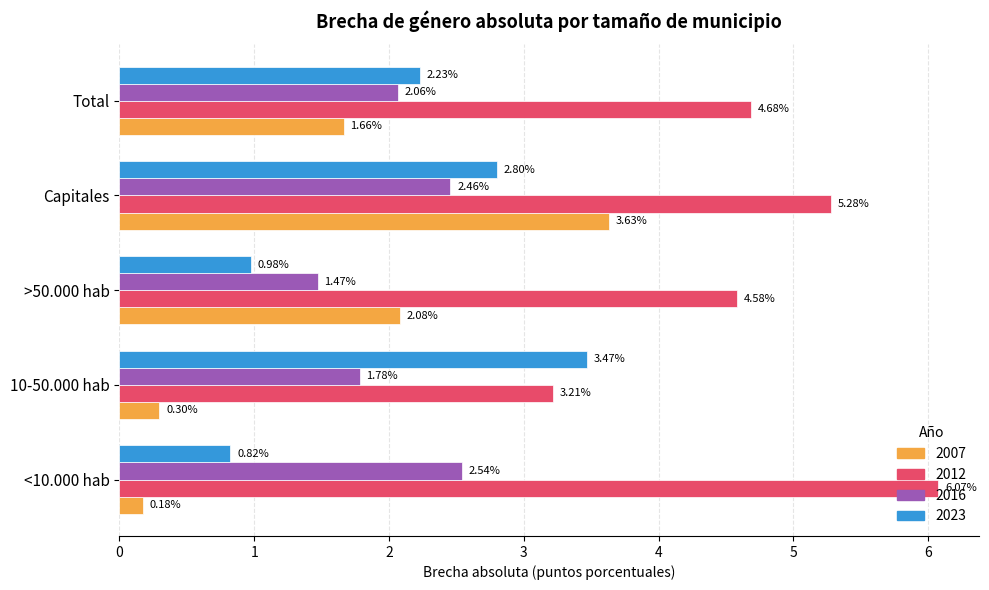

What is the total value across all series at 10-50.000 hab?

8.8